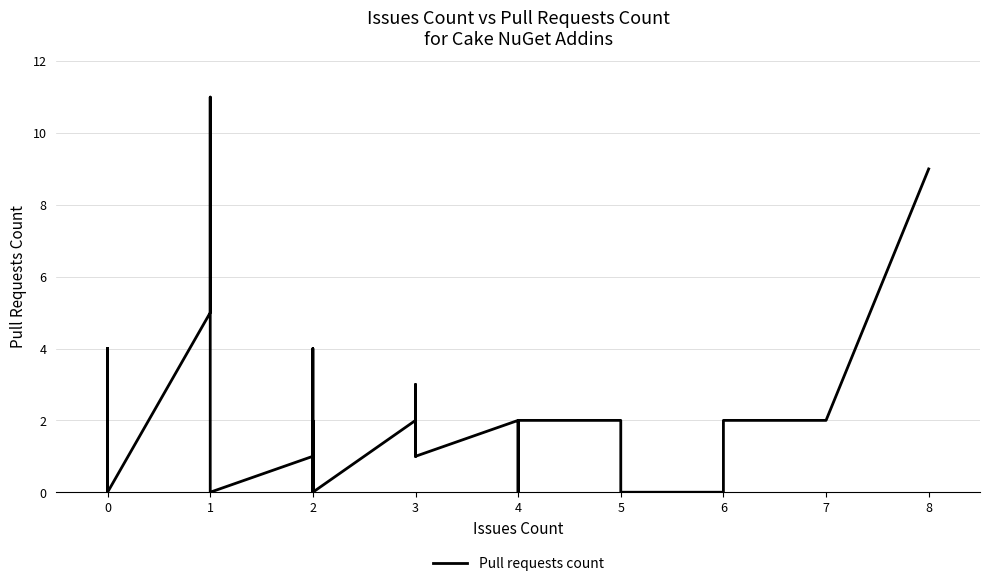

Reading left to right, what are all the values shown in this chart?

1	1	0	0	4	0	0	0	0	4	4	0	5	11	0	0	1	0	4	0	0	0	2	0	2	1	3	1	1	2	0	1	2	2	2	0	0	2	2	9